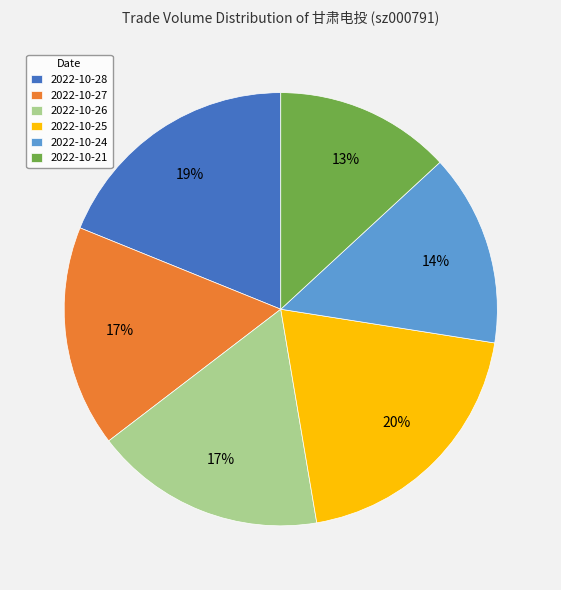

Which slice is the largest?

2022-10-25